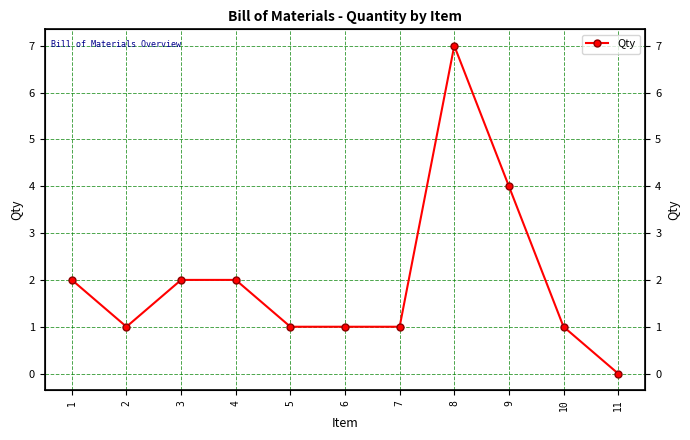

Reading left to right, list all the values displayed in this chart.

2	1	2	2	1	1	1	7	4	1	0